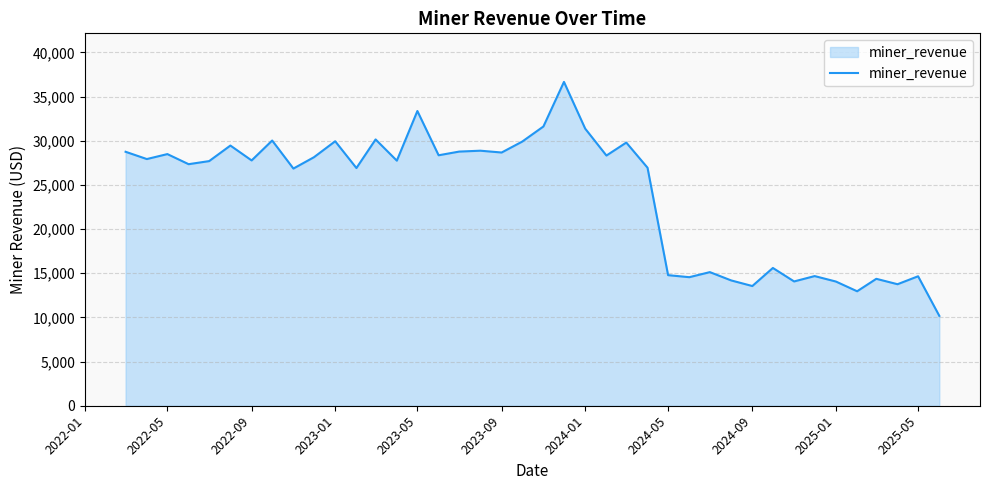

What is the minimum value shown in the chart?

10173.4